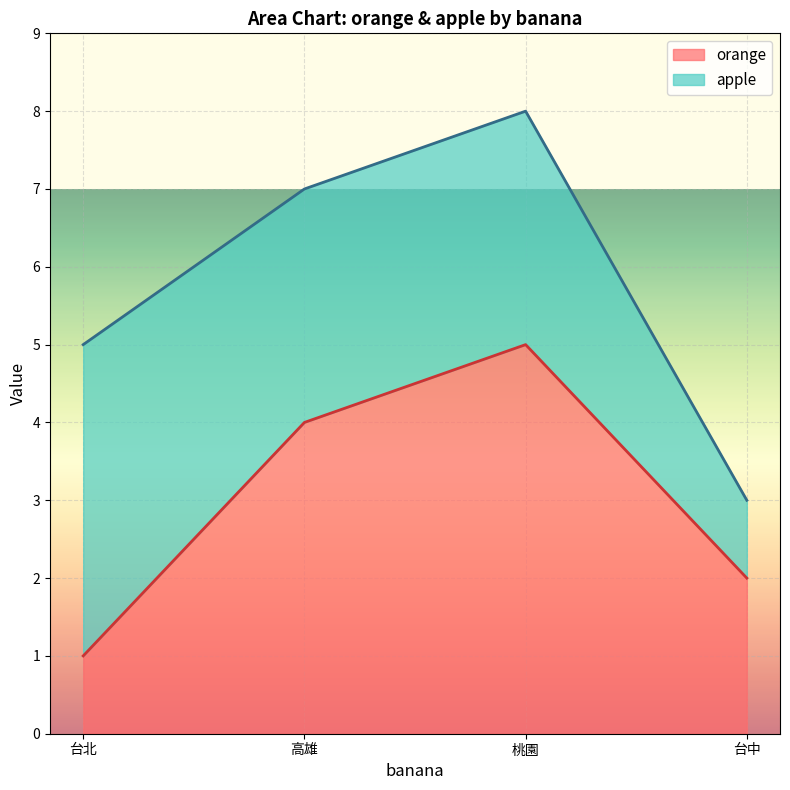

What is the spread (max minus min) of values at 高雄?

1